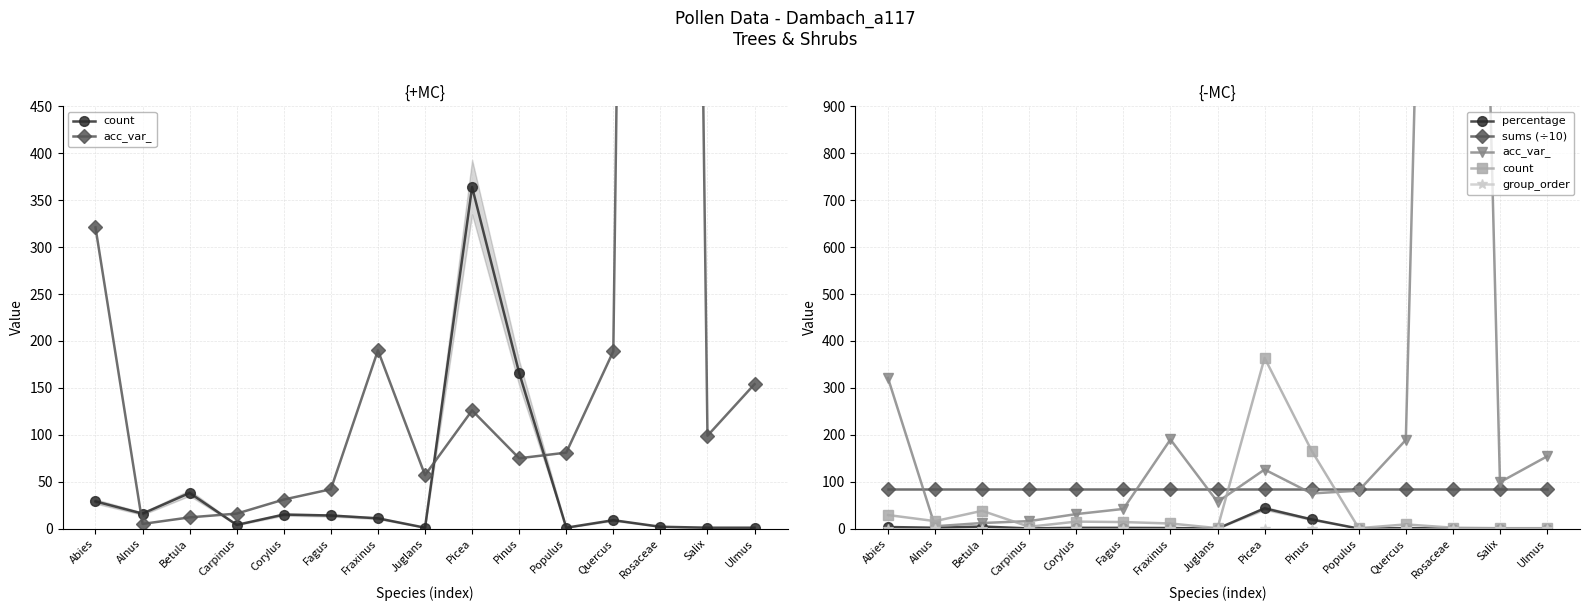

Is the value of count at Betula greater than the value of acc_var_ at Salix?

No